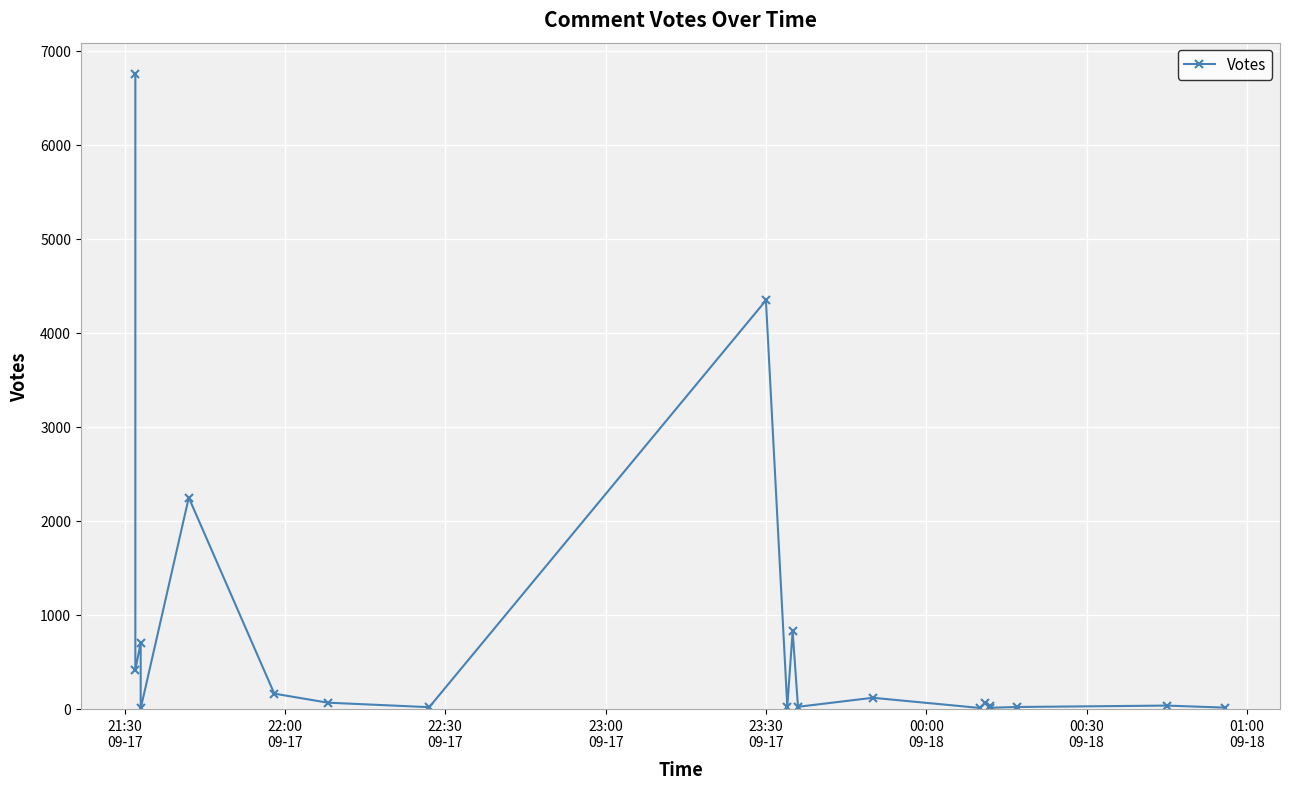

The chart shows a value of 29 at 17. True or false?

False